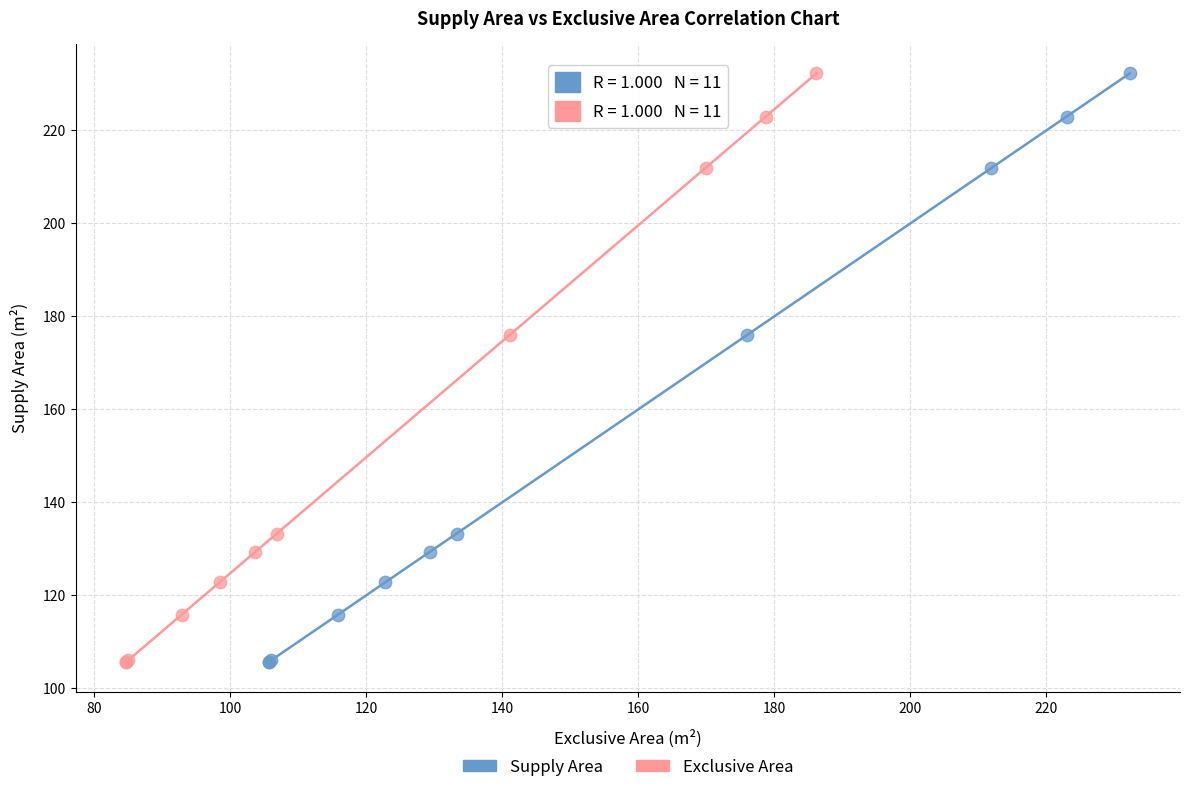

What are all the series names shown in the legend?

Supply Area, Exclusive Area